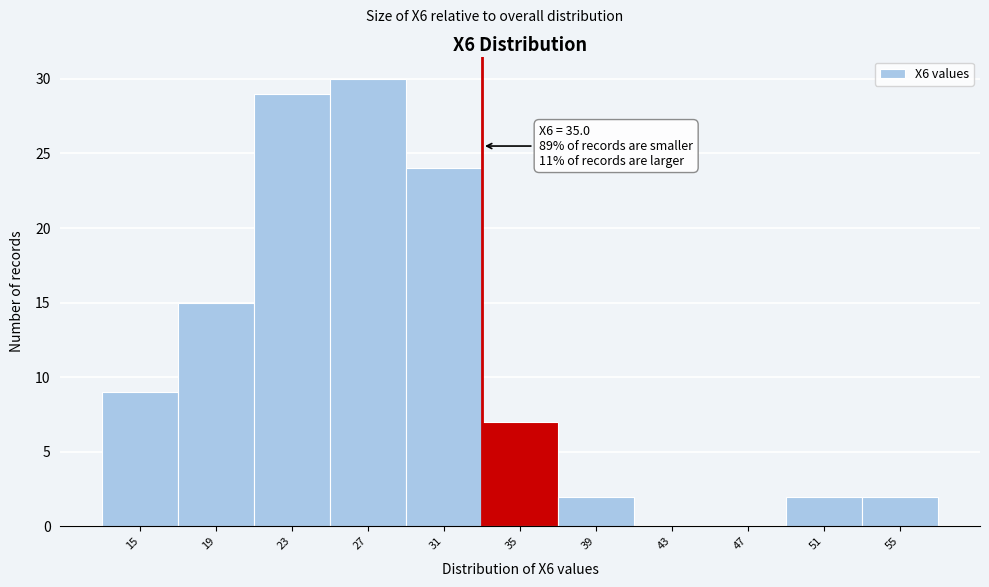

Reading right to left, transcribe all the data shown in this chart.

55=2	51=2	47=0	43=0	39=2	35=7	31=24	27=30	23=29	19=15	15=9